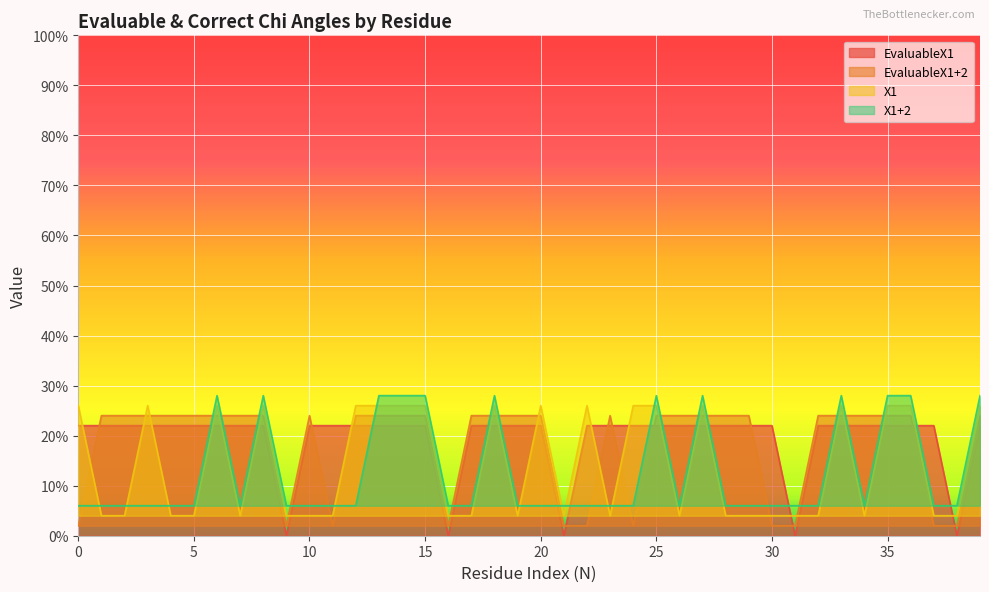

Which series changed the most between 6 and 34?

X1+2